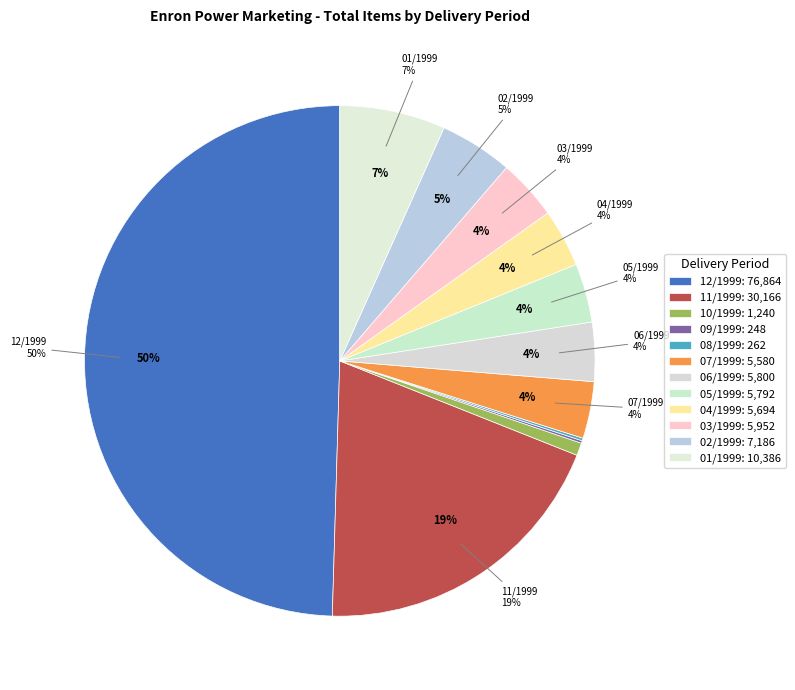

What is the ratio of the value at 02/1999 to the value at 08/1999?

27.4